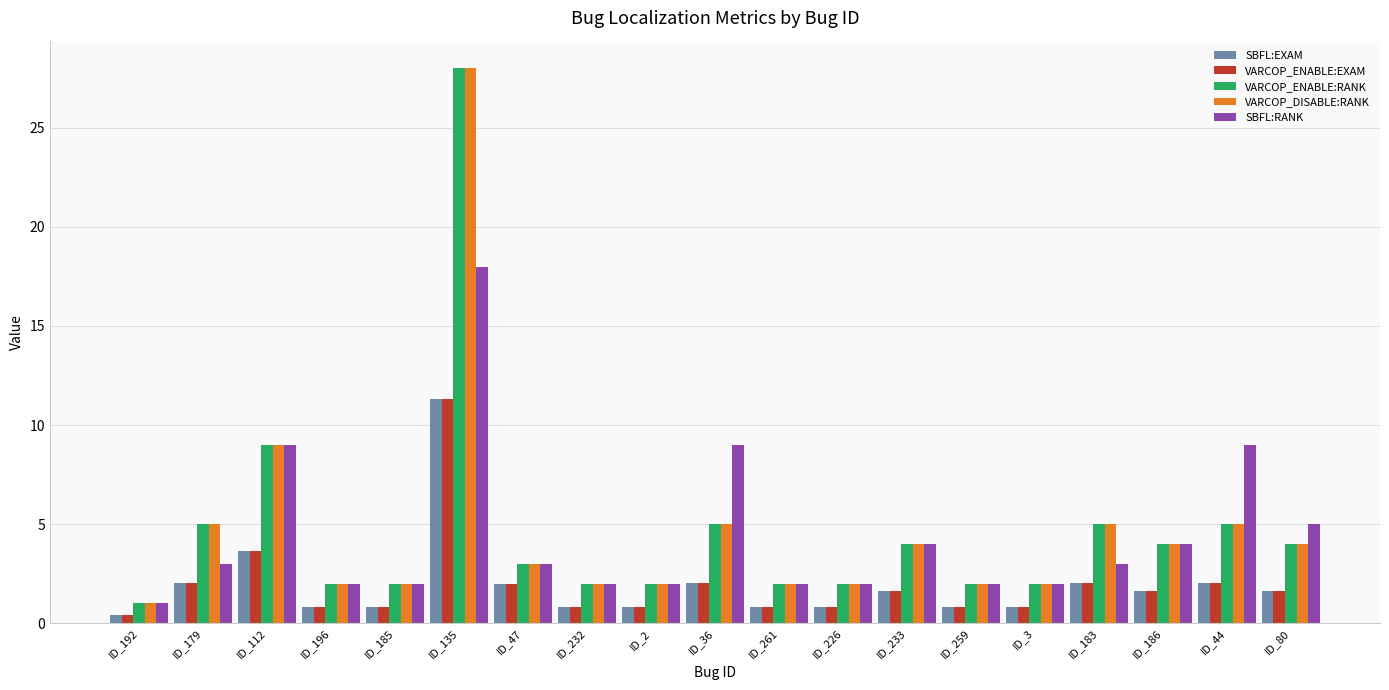

What is the lowest value of the SBFL:RANK series?

1.0